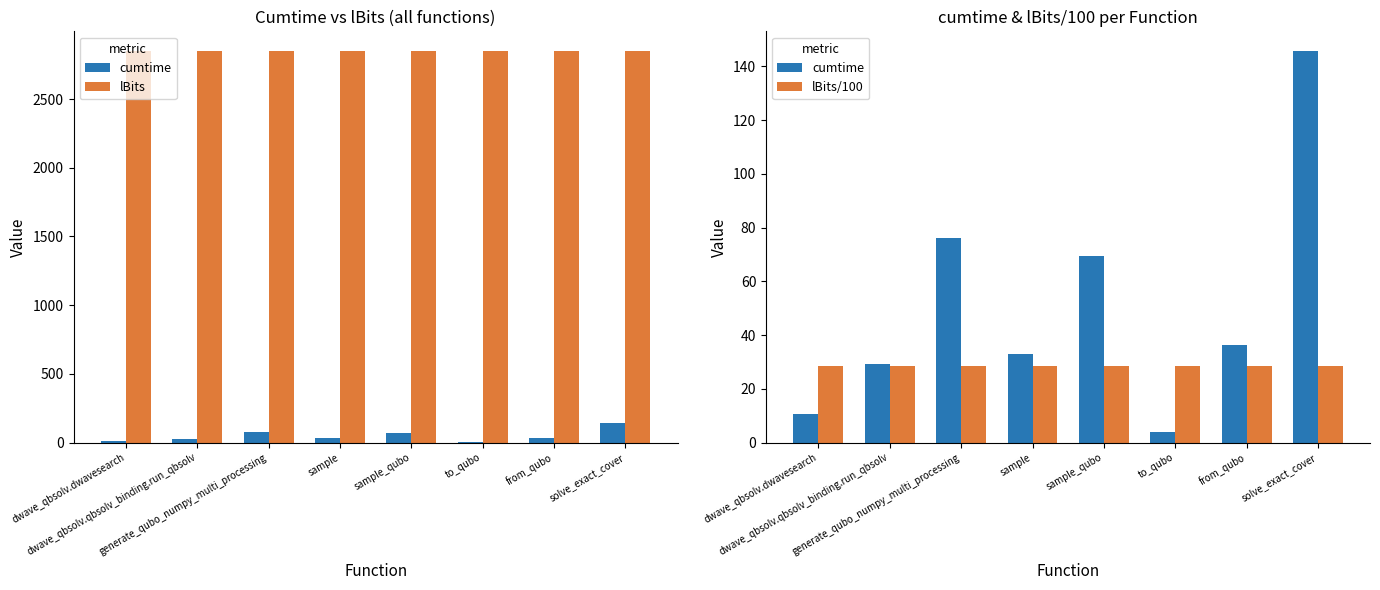

Does the chart contain any negative values?

No